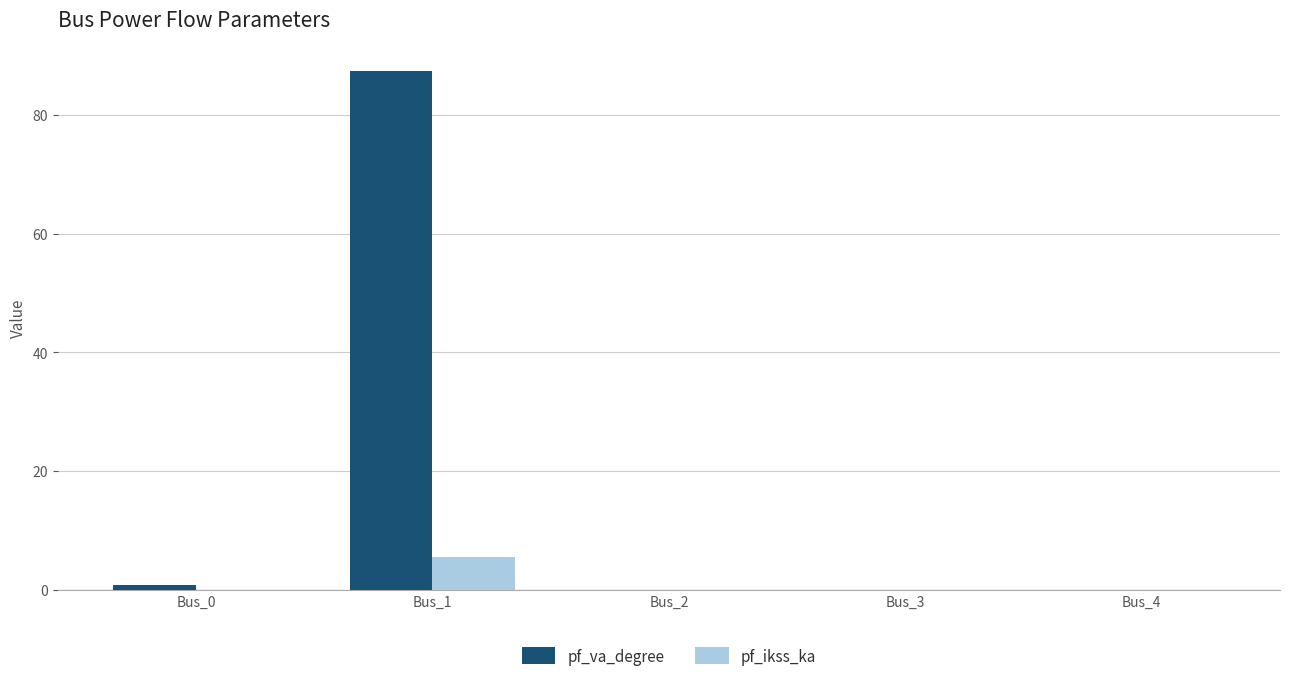

Reading left to right, transcribe all the data shown in this chart.

pf_va_degree: Bus_0=0.7	Bus_1=87.3	Bus_2=0.0	Bus_3=0.0	Bus_4=0.0
pf_ikss_ka: Bus_0=0.0	Bus_1=5.5	Bus_2=0.0	Bus_3=0.0	Bus_4=0.0